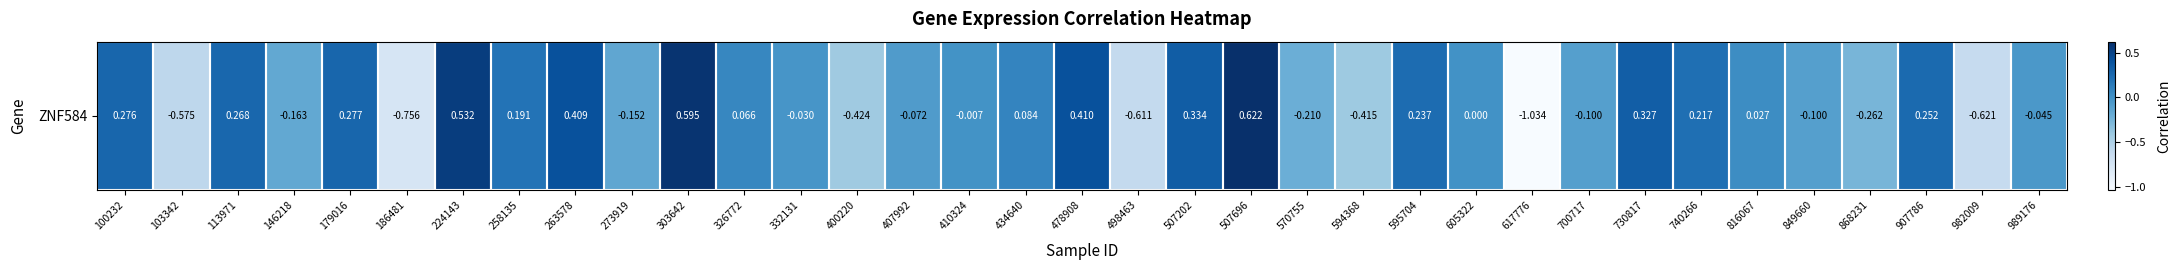

How many negative values are there?

17